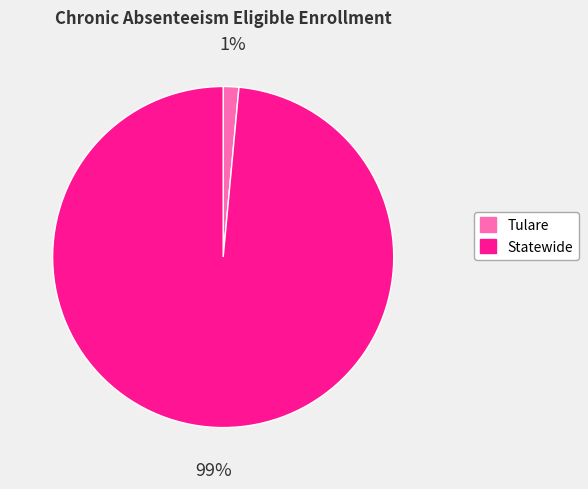

Combined, do Statewide and Tulare account for over 50%?

Yes